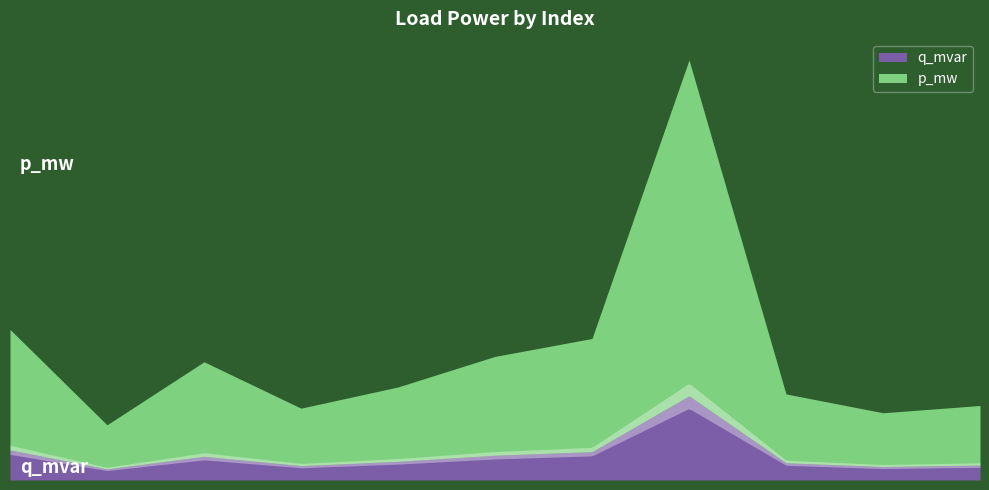

Rank the series by their average value, from highest to lowest.

p_mw, q_mvar